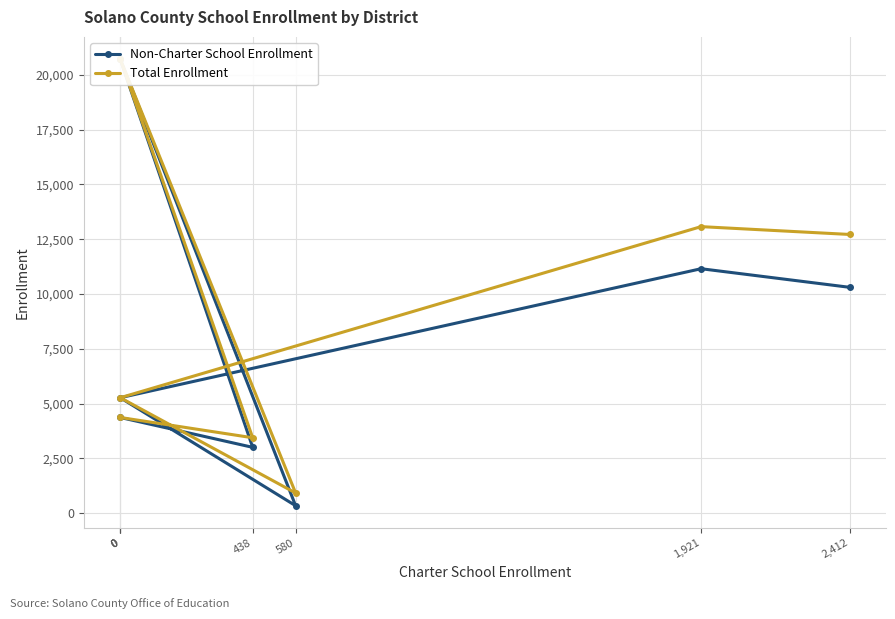

What is the difference between the maximum and minimum values in the Total Enrollment series?

19798